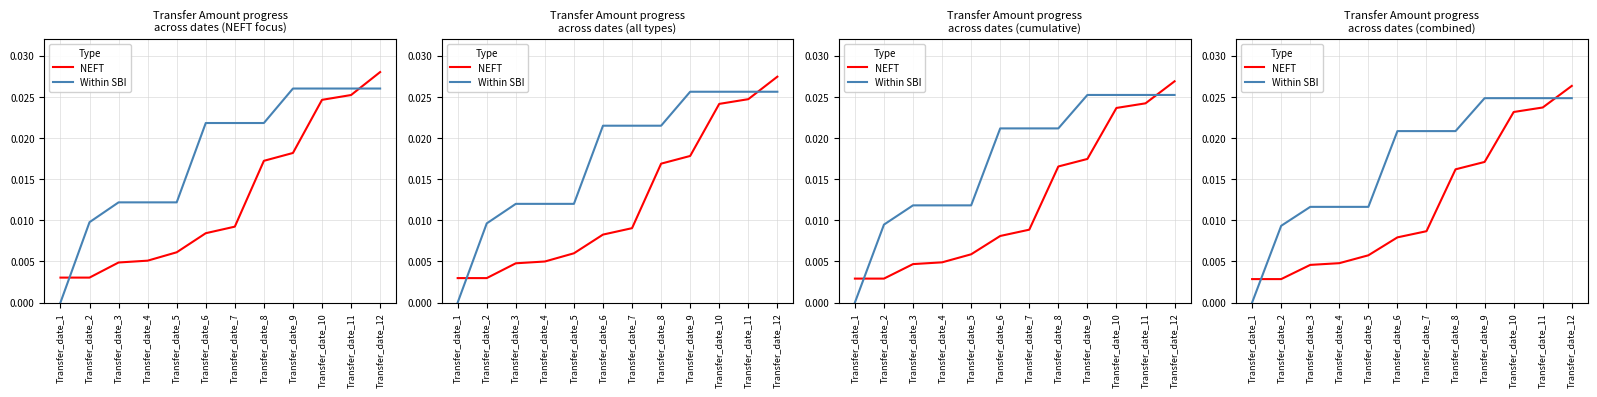

Which series has the largest total across all categories?

Within SBI